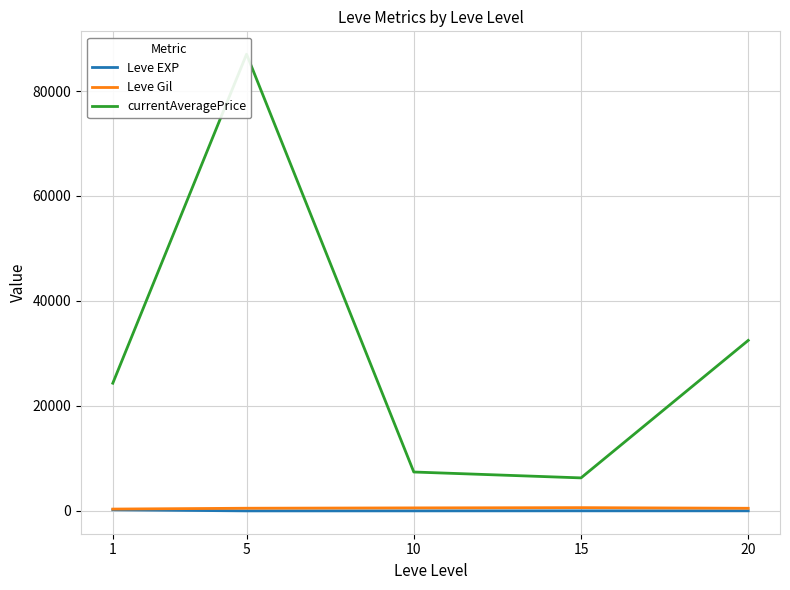

What is the highest value of the Leve EXP series?

210.7